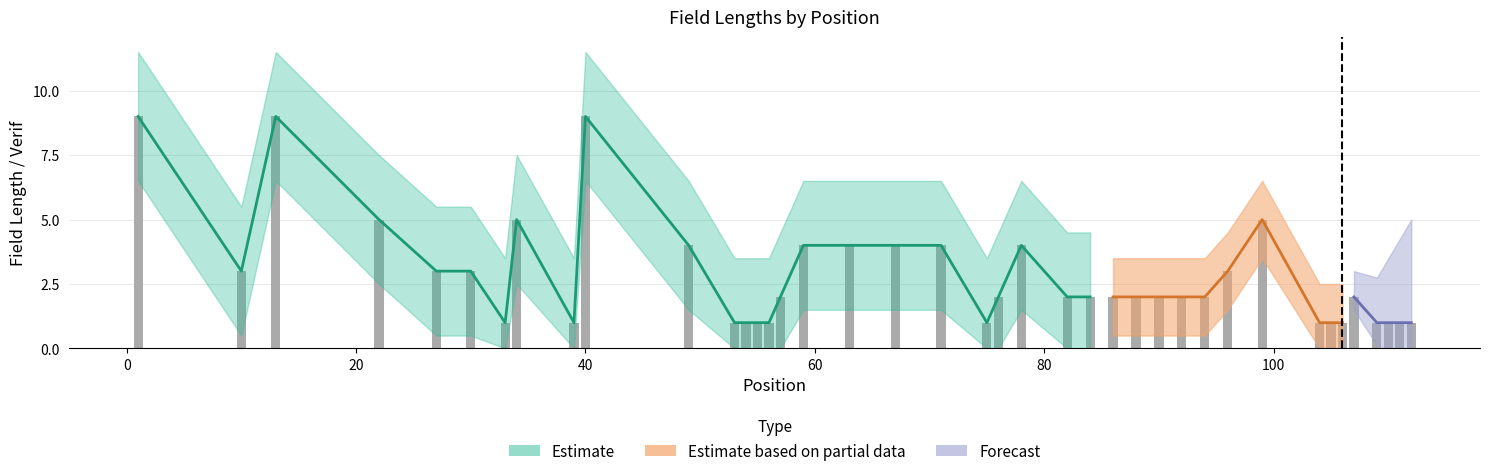

The chart shows a value of 3 at 94. True or false?

False